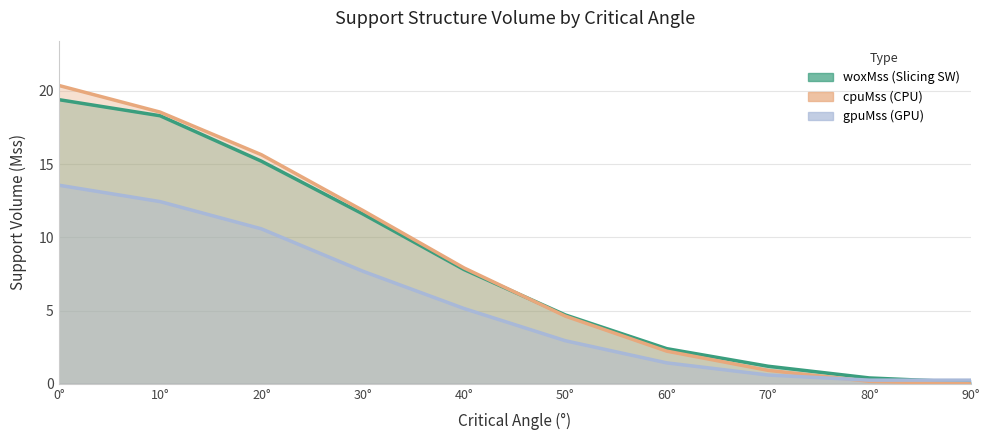

What is the average value of the woxMss series?

8.1